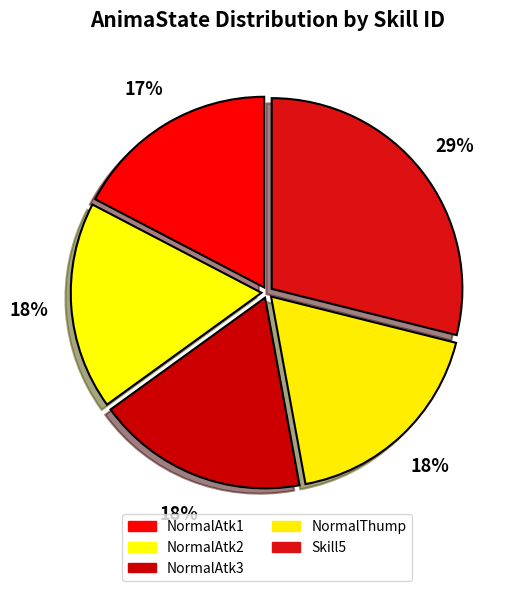

How many segments does this pie chart have?

5